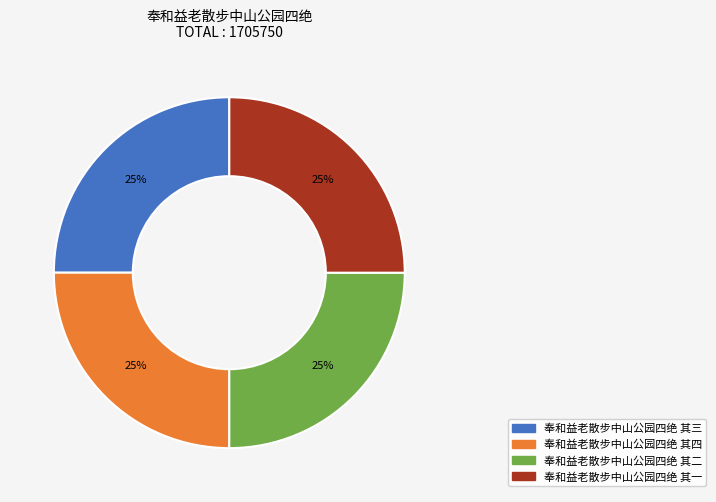

Approximately how many times larger is the value at 奉和益老散步中山公园四绝 其四 compared to 奉和益老散步中山公园四绝 其二?

1.0